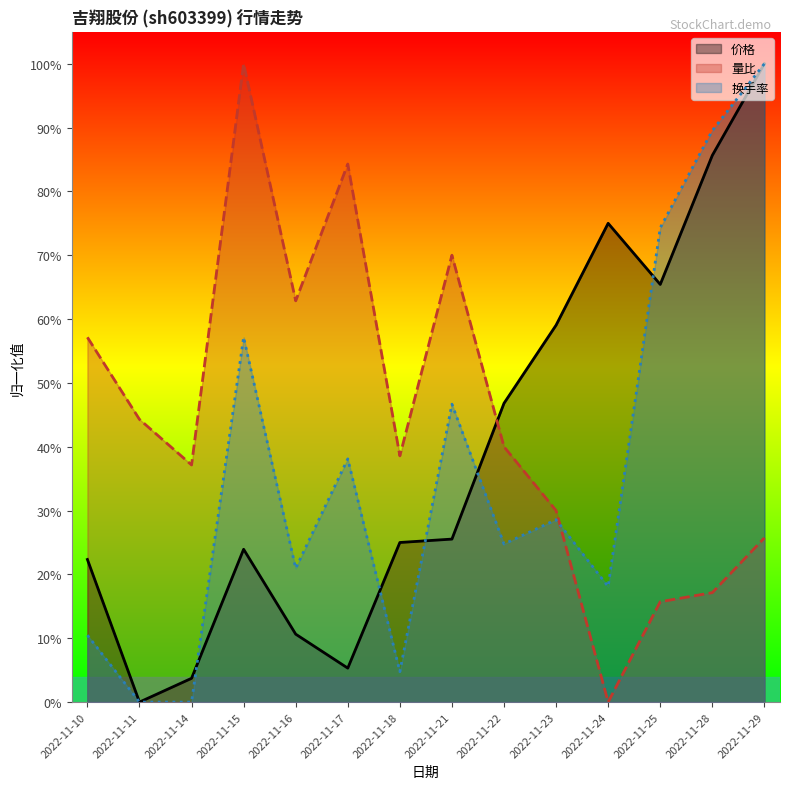

How many positive values does the 价格 series have?

13